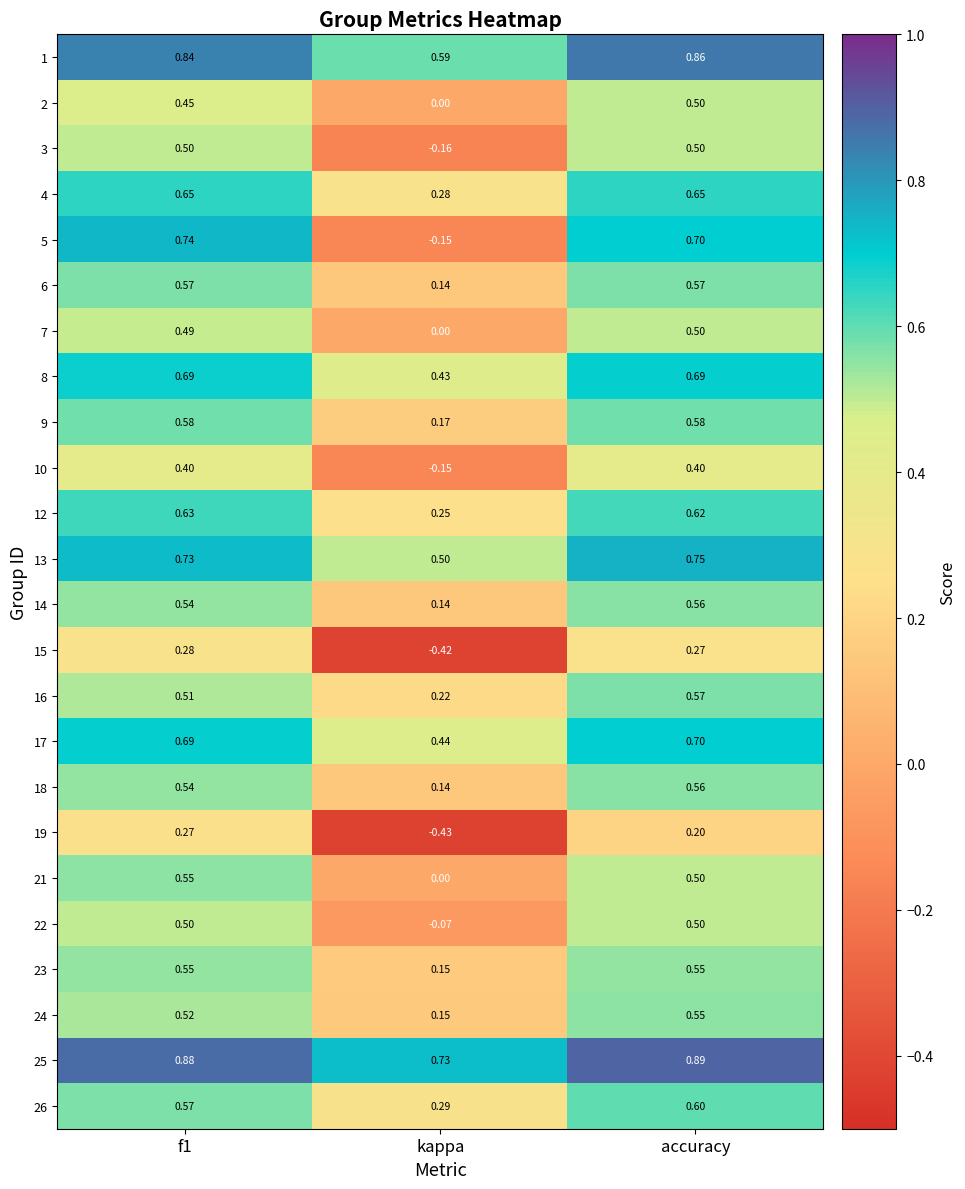

Which category has the highest value across all series?

accuracy